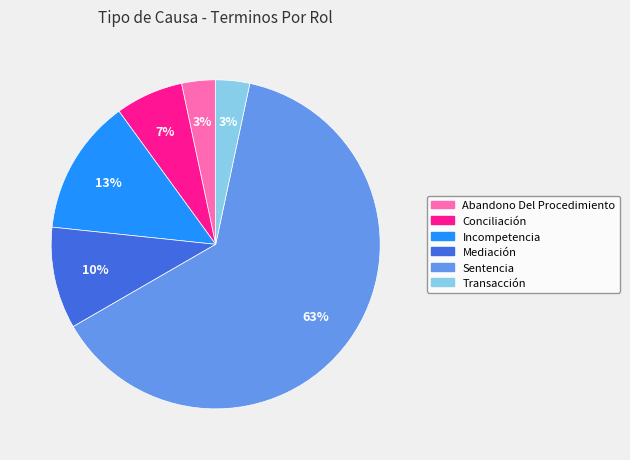

How many slices are in this pie chart?

6